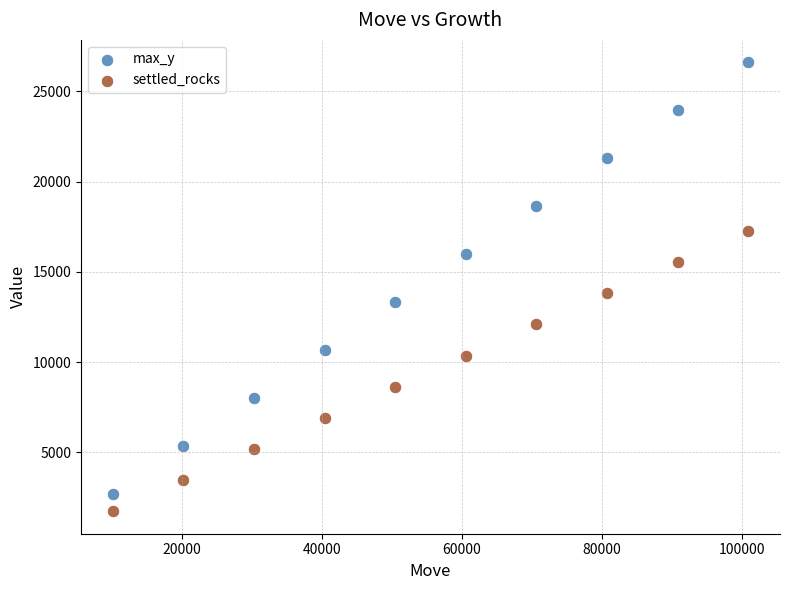

Which series reaches the maximum Y coordinate?

max_y